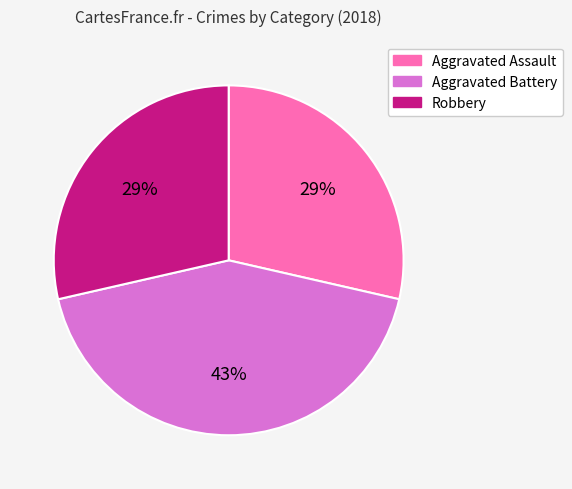

Approximately how many times larger is the value at Aggravated Battery compared to Robbery?

1.5